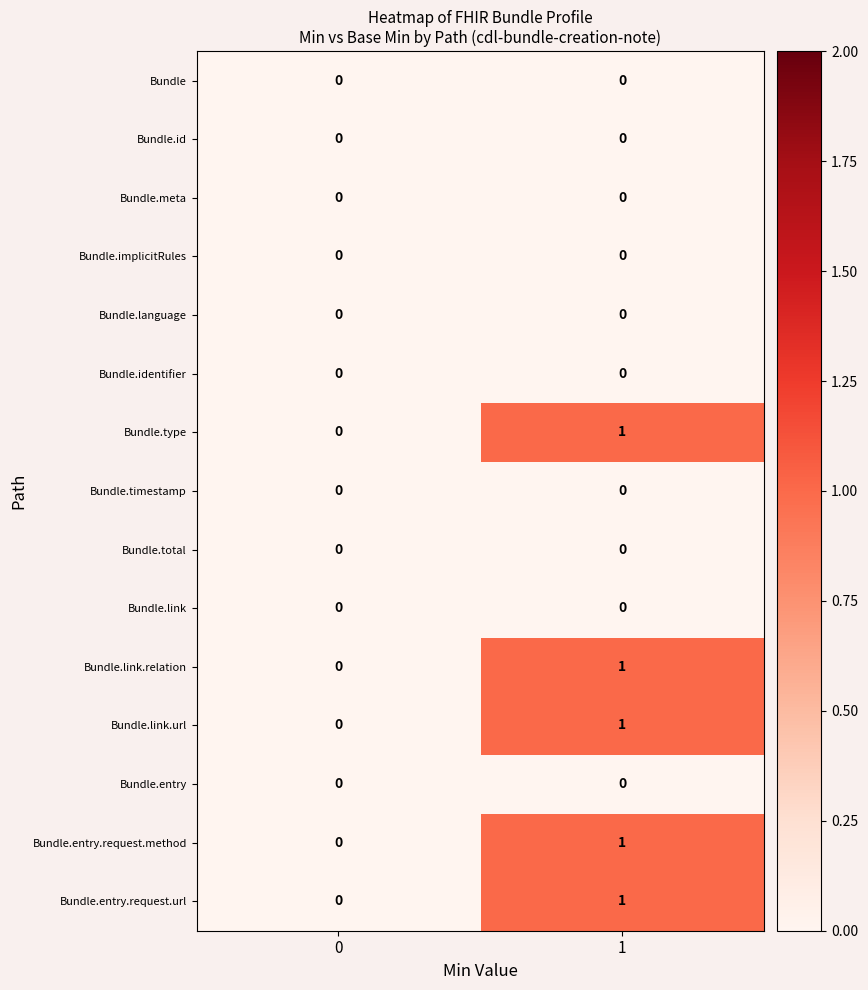

Is it true that Bundle.language equals 0 at 1?

True